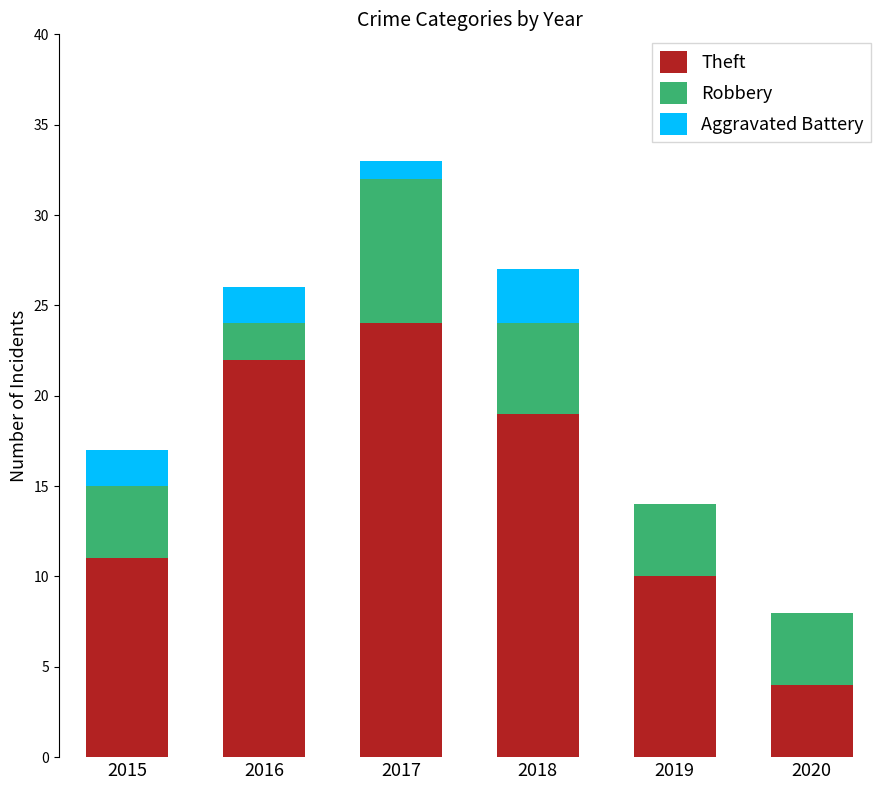

Reading left to right, what are the values for Theft?

2015=11	2016=22	2017=24	2018=19	2019=10	2020=4